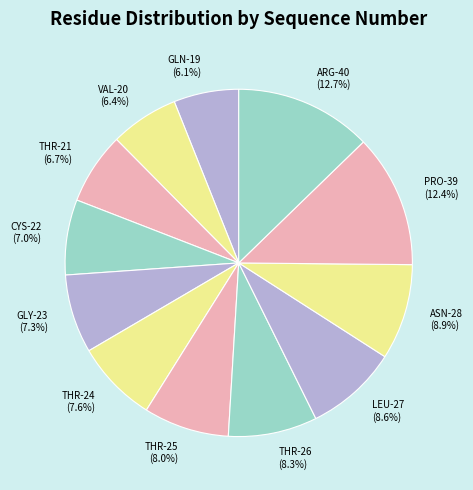

The THR-24 slice represents 8% of the pie. True or false?

True